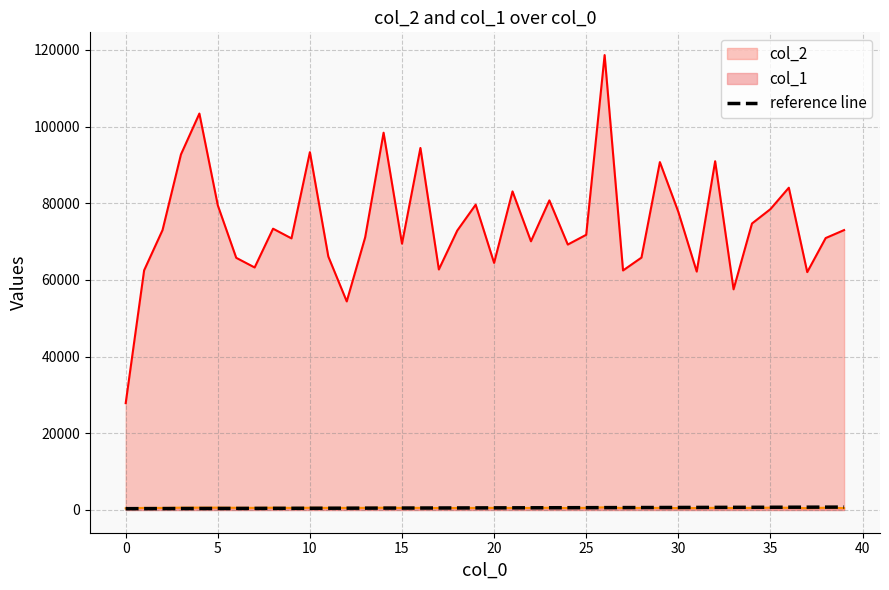

What is the maximum value for col_2?

118675.0